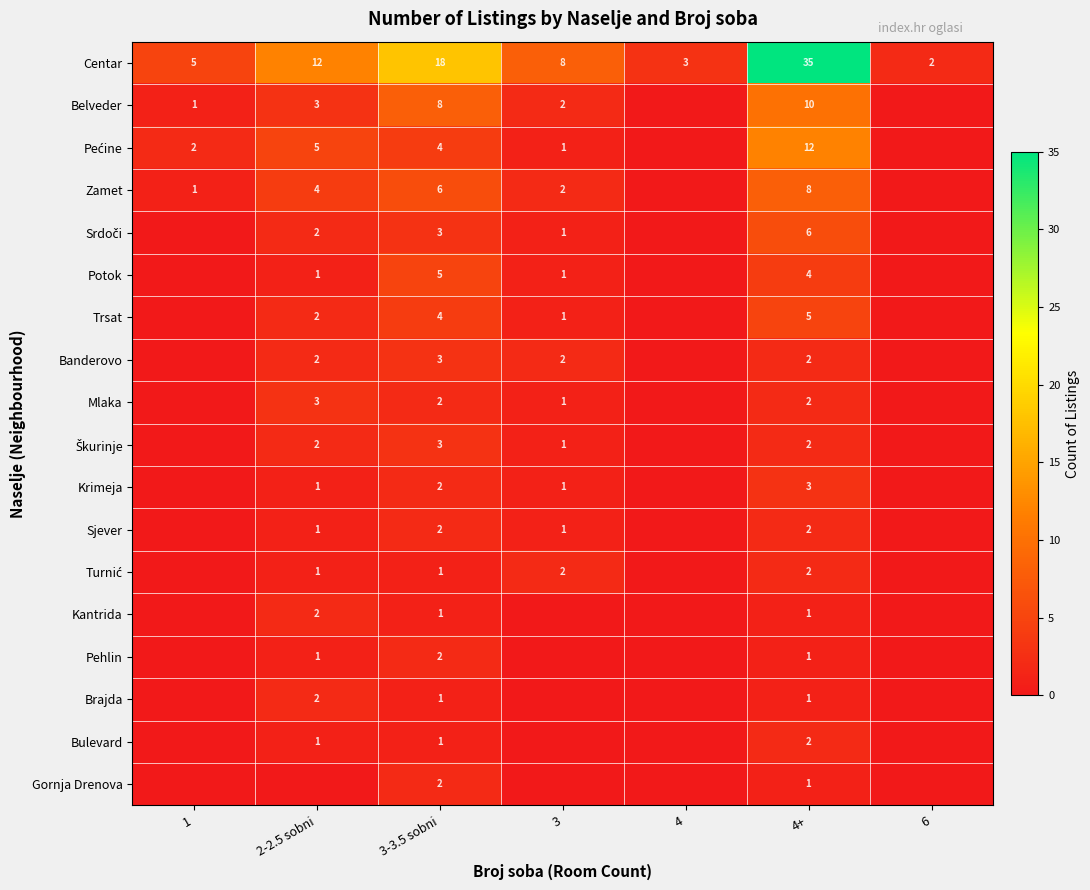

Is it true that Krimeja equals 0 at 2-2.5 sobni?

False